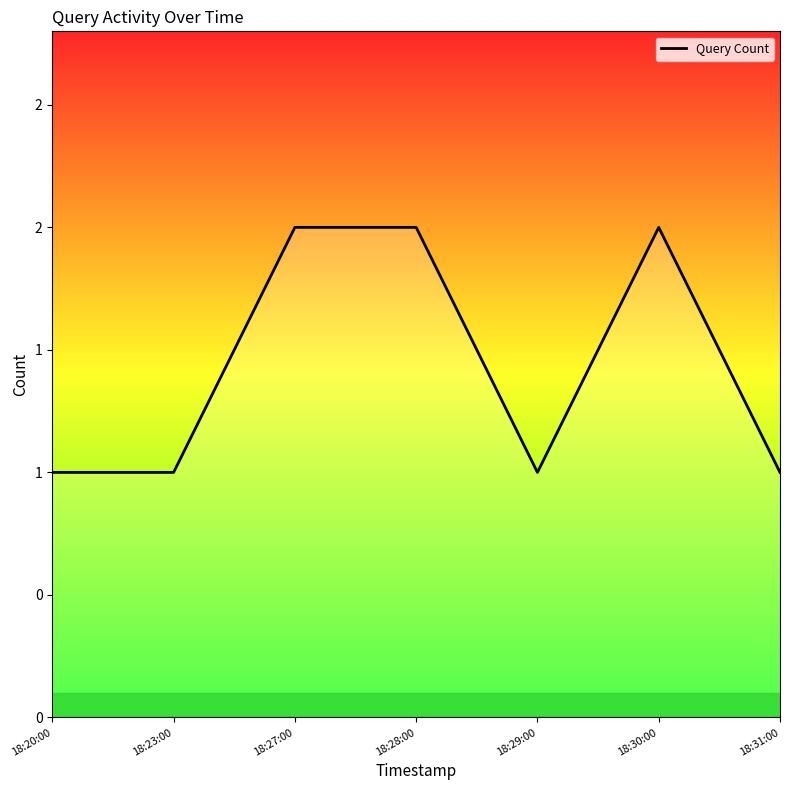

Does the chart have visible grid lines?

No